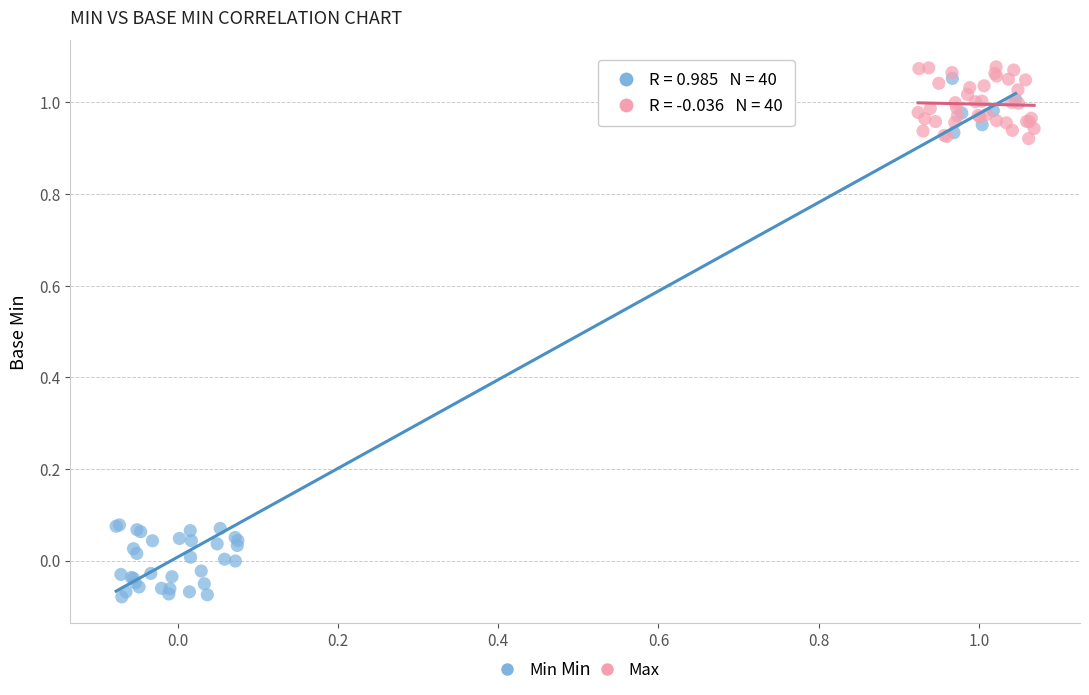

Which series has the widest spread of Y values?

Min